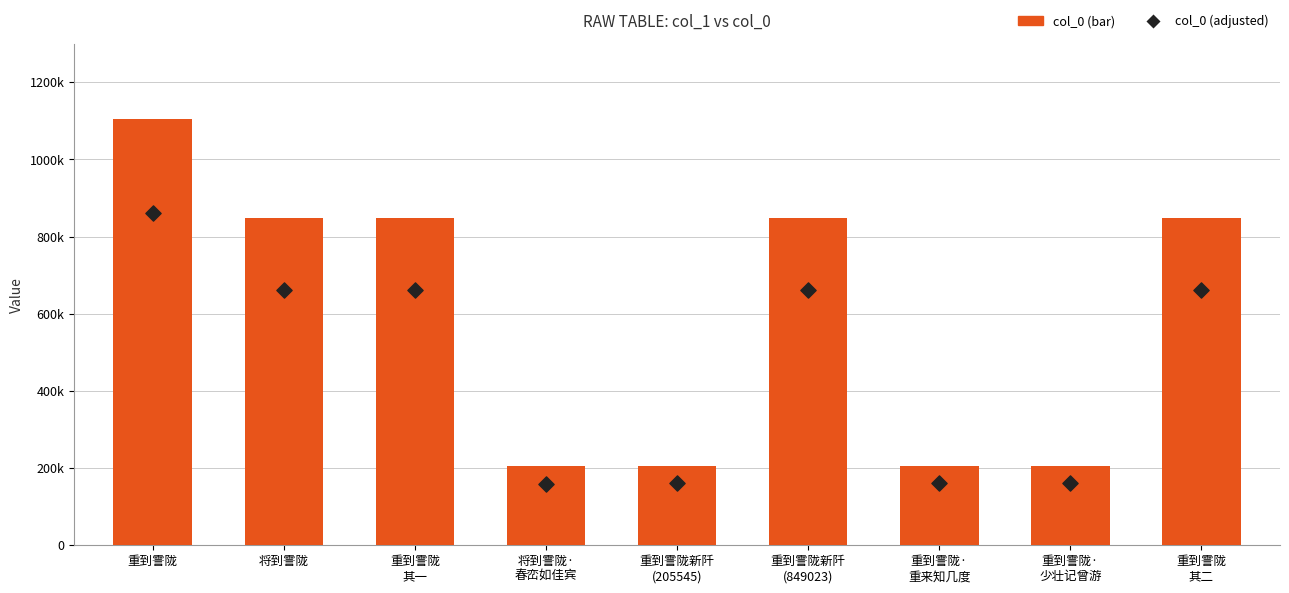

What are all the series names shown in the legend?

col_0 (bar), col_0 (adjusted)